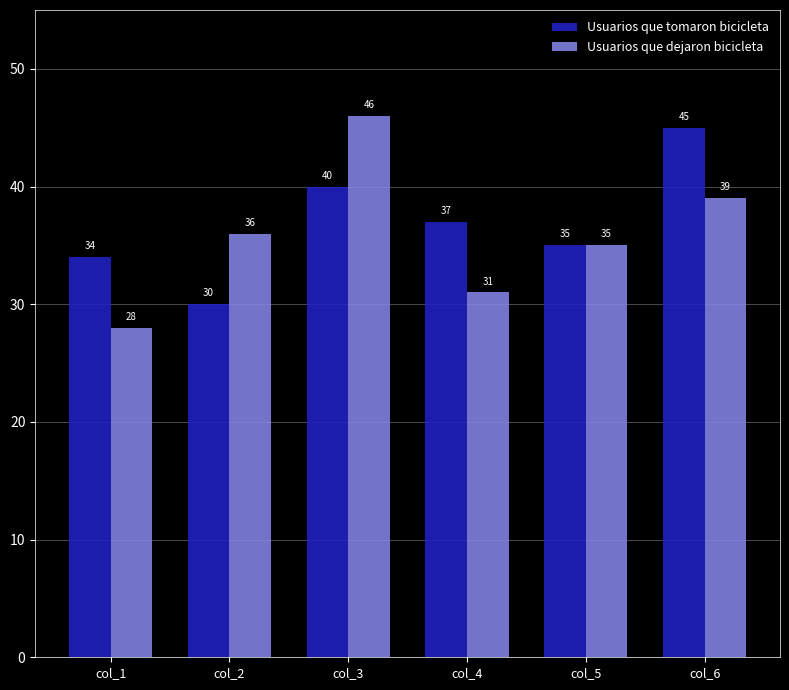

Rank the categories by Usuarios que tomaron bicicleta value from lowest to highest.

col_2, col_1, col_5, col_4, col_3, col_6